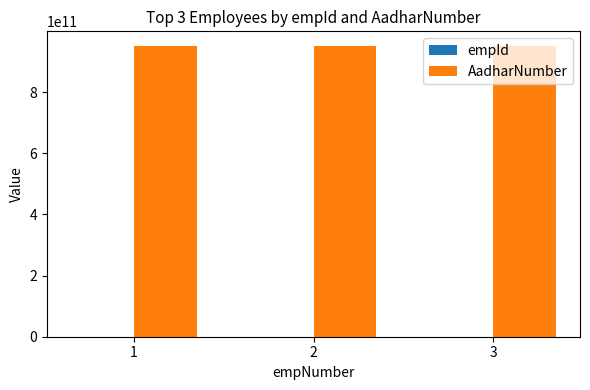

What is the greatest value displayed?

951838363292